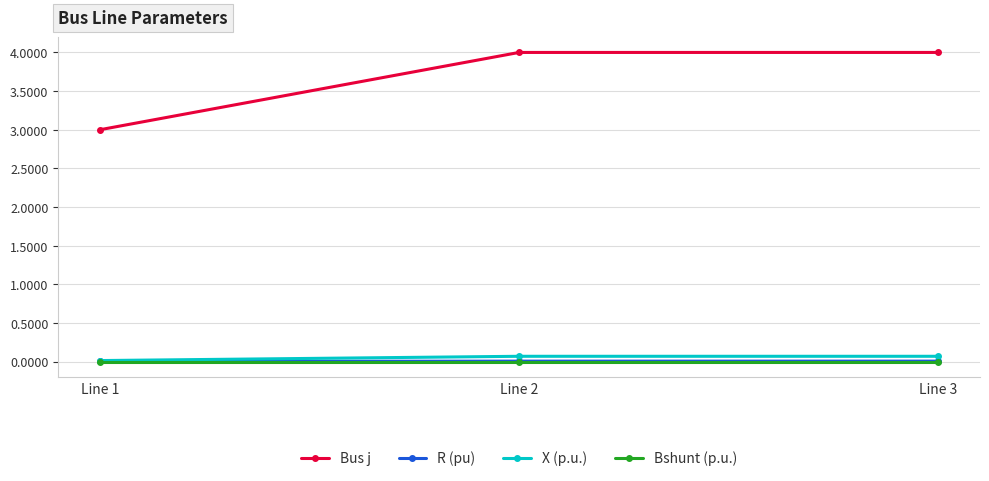

The Bus j series shows 0.8 at Line 1. True or false?

False